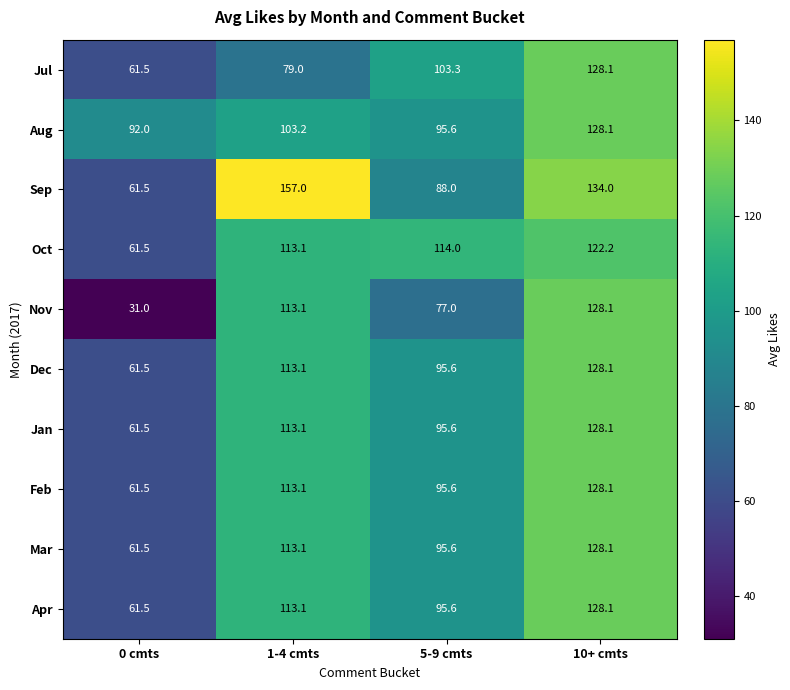

Which label corresponds to the smallest value in the chart?

0 cmts